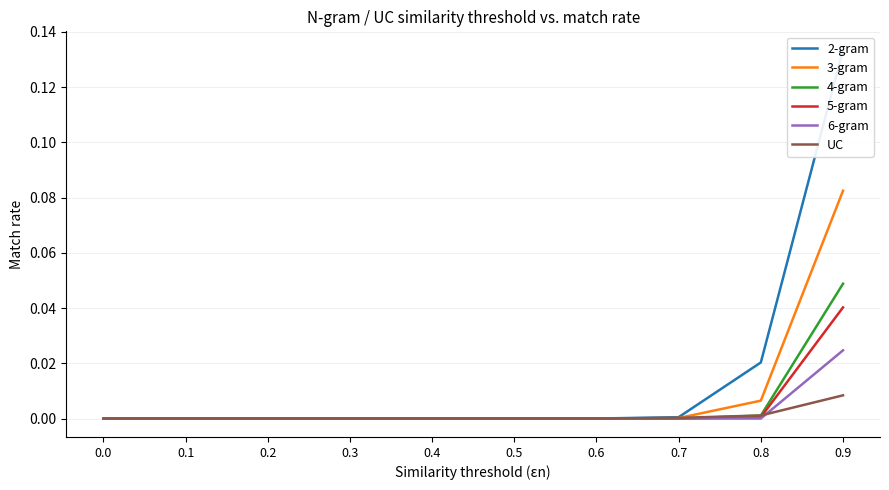

Which category has the highest value in the 4-gram series?

0.9